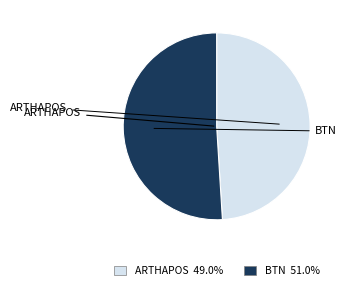

Does any single category account for the majority?

Yes